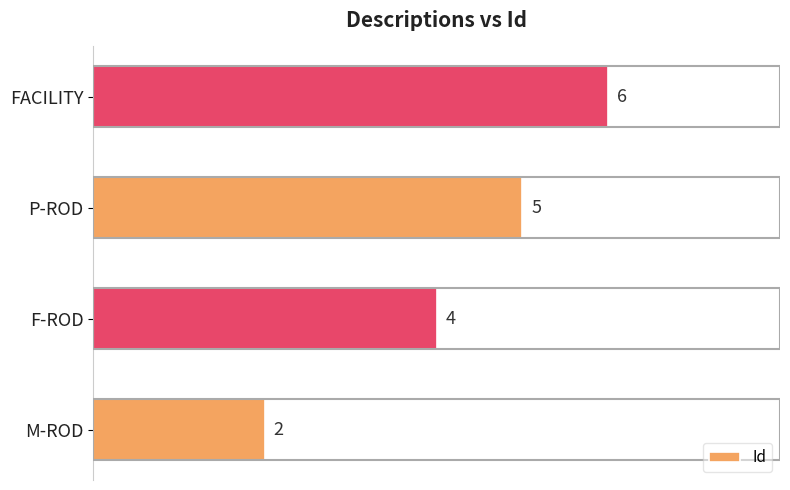

Rank the categories by value from highest to lowest.

FACILITY, P-ROD, F-ROD, M-ROD